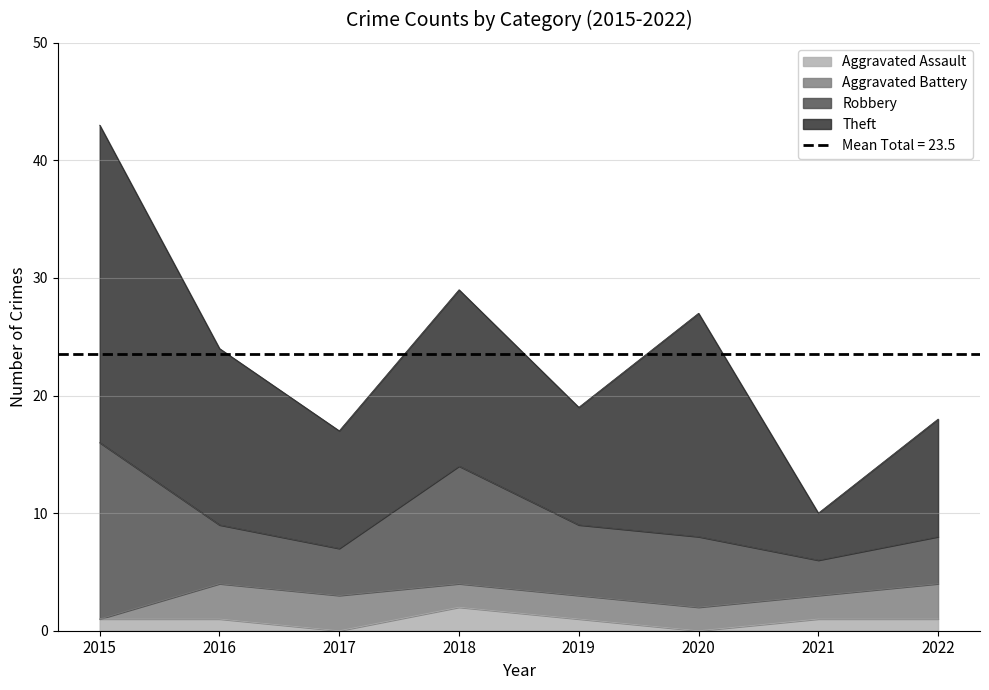

True or false: Aggravated Battery has more than 2 points higher than both neighbors.

False